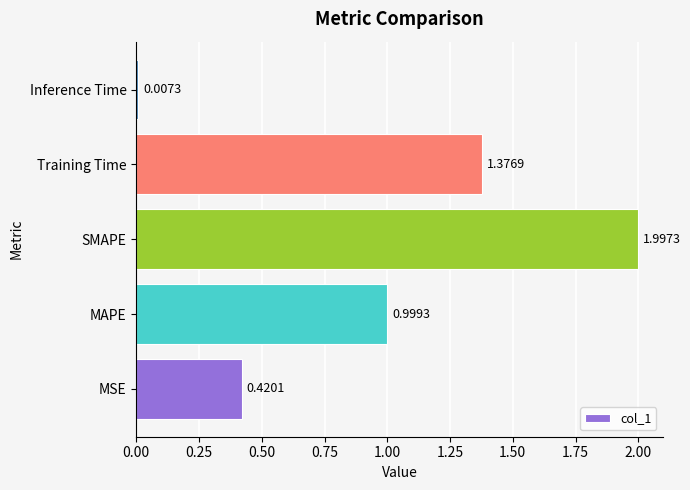

At which category does the chart reach its minimum across all series?

Inference Time